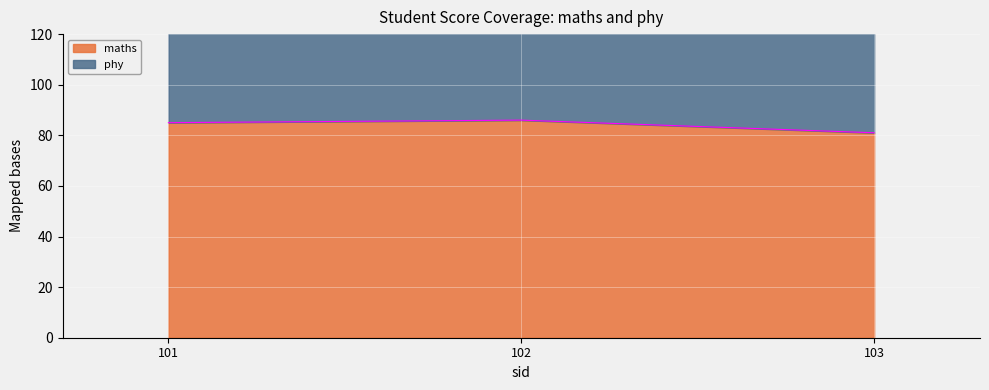

Rank the categories by value from highest to lowest.

102, 101, 103